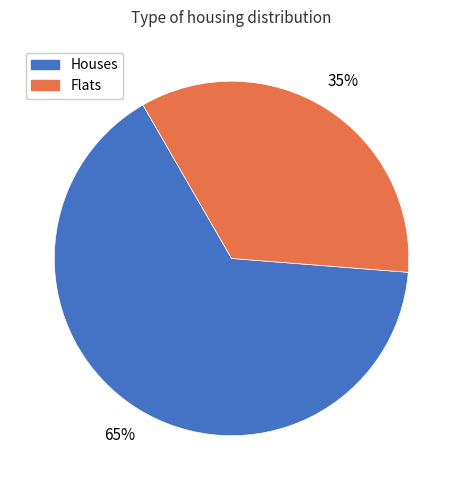

To the nearest percent, what is the average slice percentage?

50%